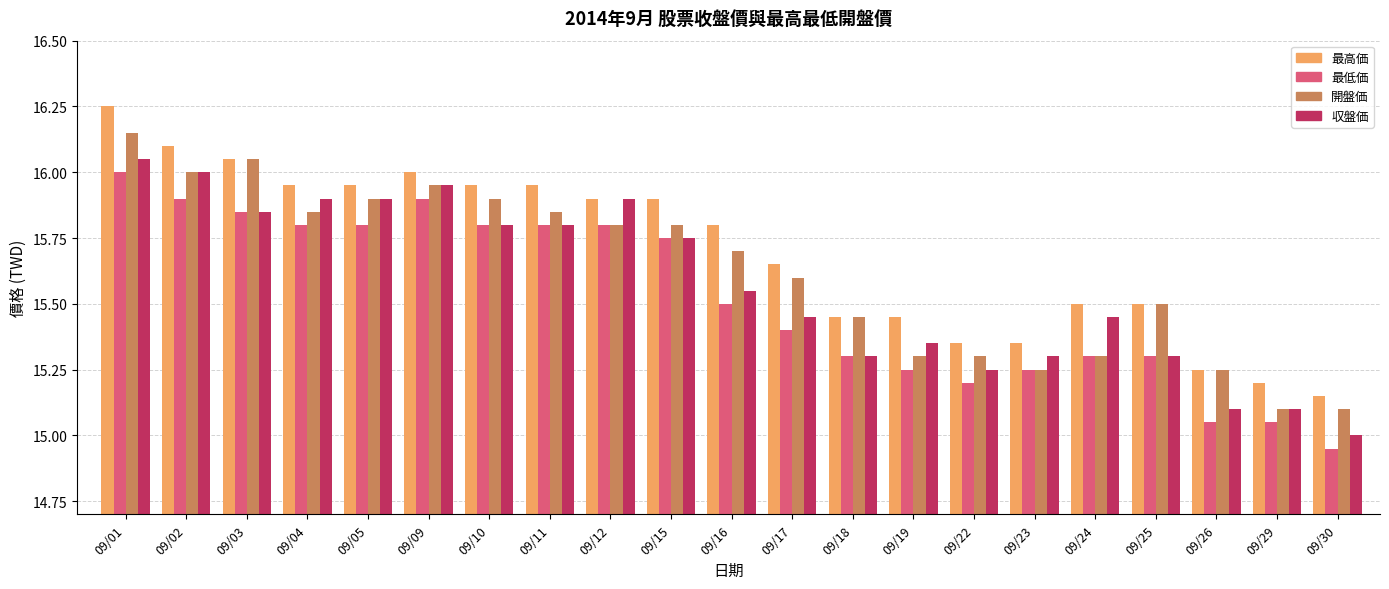

At how many categories does at least one series exceed 15?

21